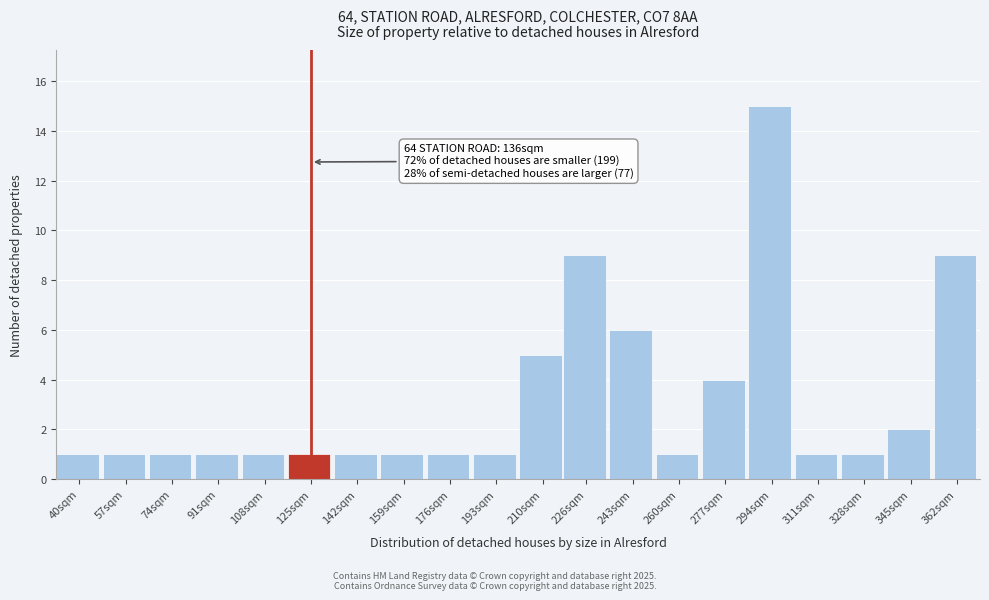

Reading left to right, extract all data points from this chart.

1	1	1	1	1	1	1	1	1	1	5	9	6	1	4	15	1	1	2	9